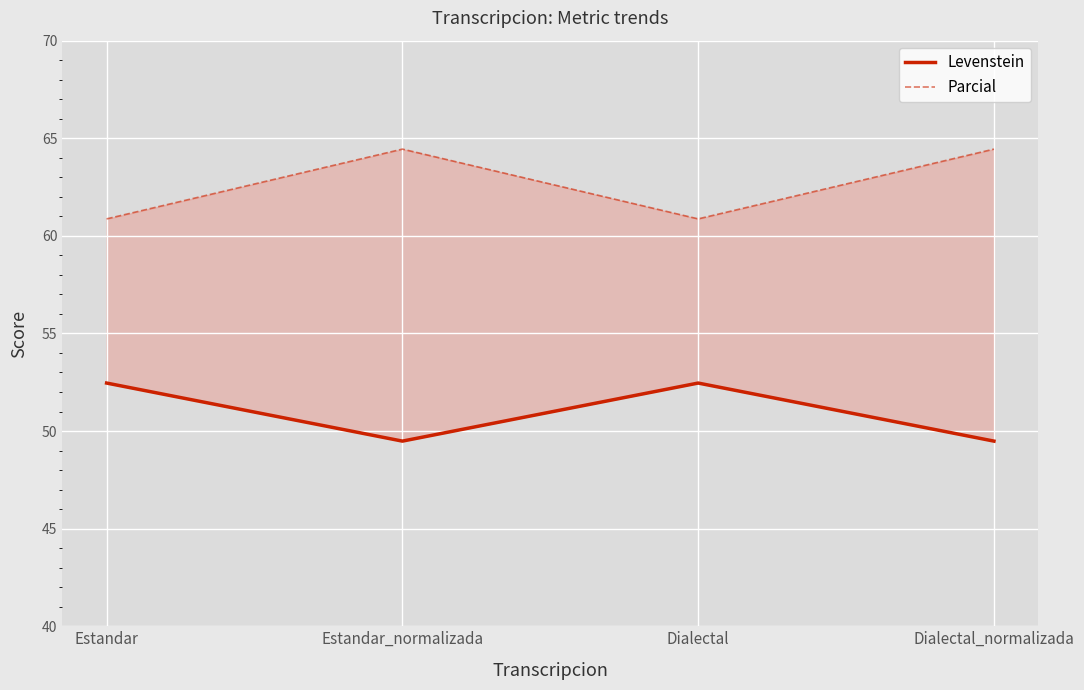

What is the value of the Parcial point at the 4th from the left?

64.4